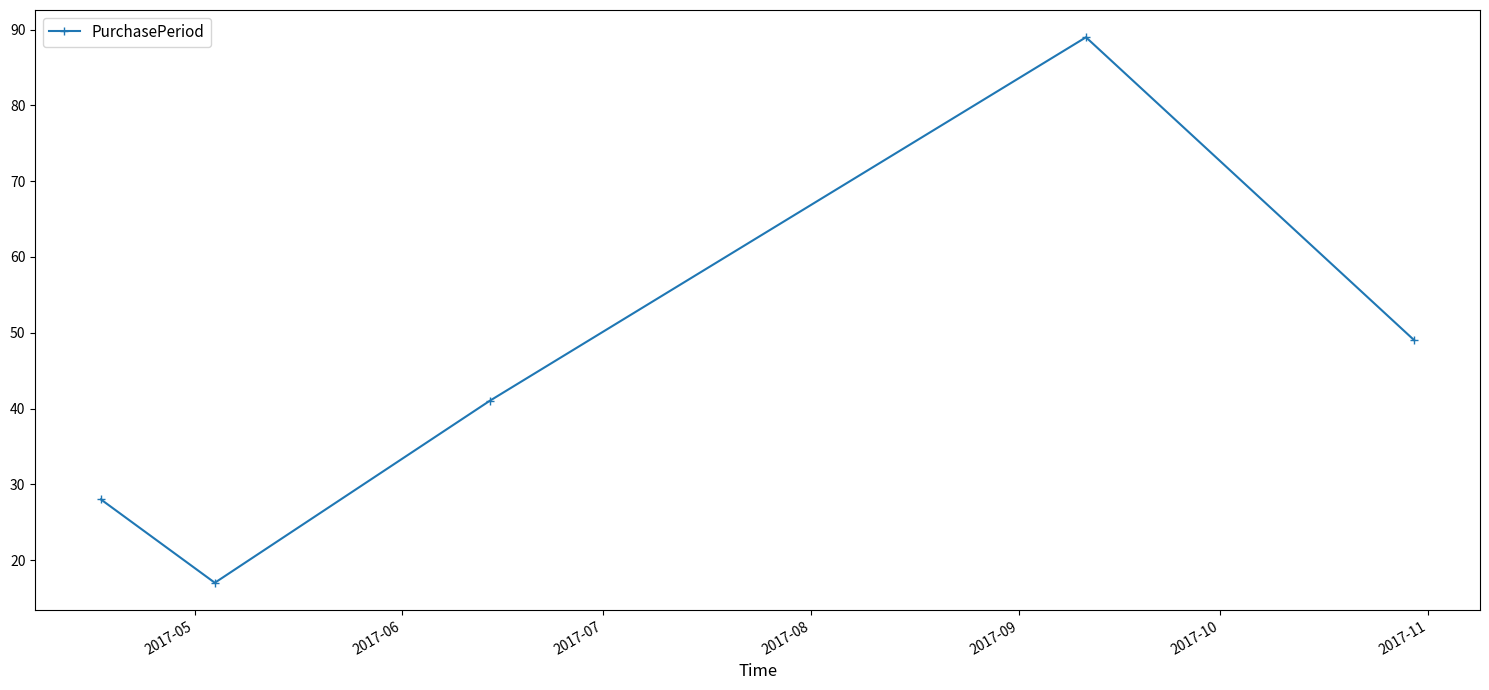

What is the sum of all values?

224